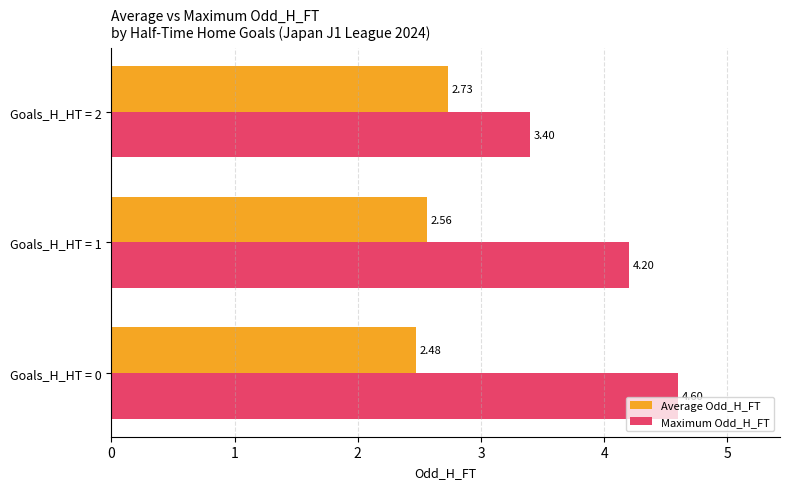

What is the sum of the Average Odd_H_FT values at Goals_H_HT = 1 and Goals_H_HT = 0?

5.0